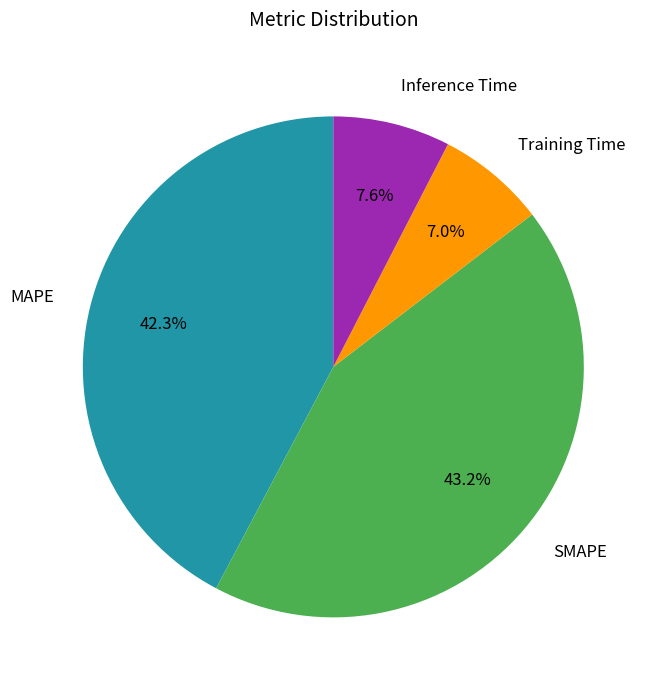

Which has a higher value, MAPE or SMAPE?

SMAPE